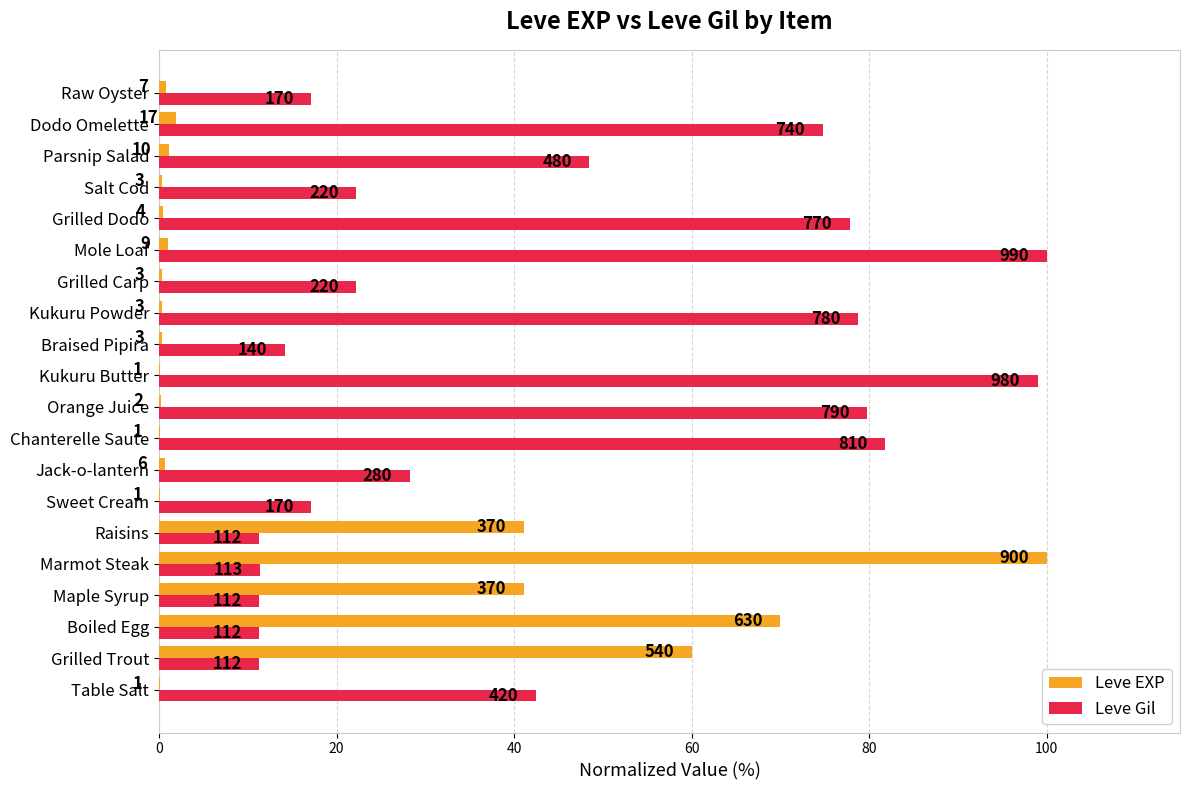

Reading left to right, extract all data points from this chart.

Leve EXP: 0.1	60.0	70.0	41.1	100.0	41.1	0.1	0.7	0.1	0.2	0.1	0.3	0.3	0.3	1.0	0.4	0.3	1.1	1.9	0.8
Leve Gil: 42.4	11.3	11.3	11.3	11.4	11.3	17.2	28.3	81.8	79.8	99.0	14.1	78.8	22.2	100.0	77.8	22.2	48.5	74.7	17.2